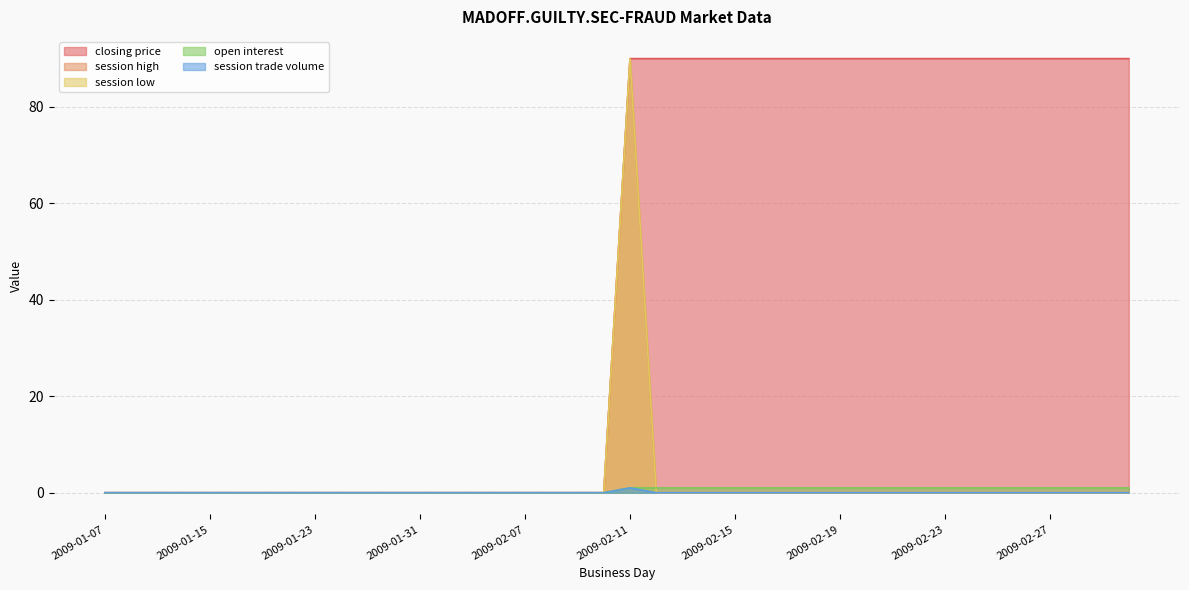

What are all the series names shown in the legend?

closing price, session high, session low, open interest, session trade volume